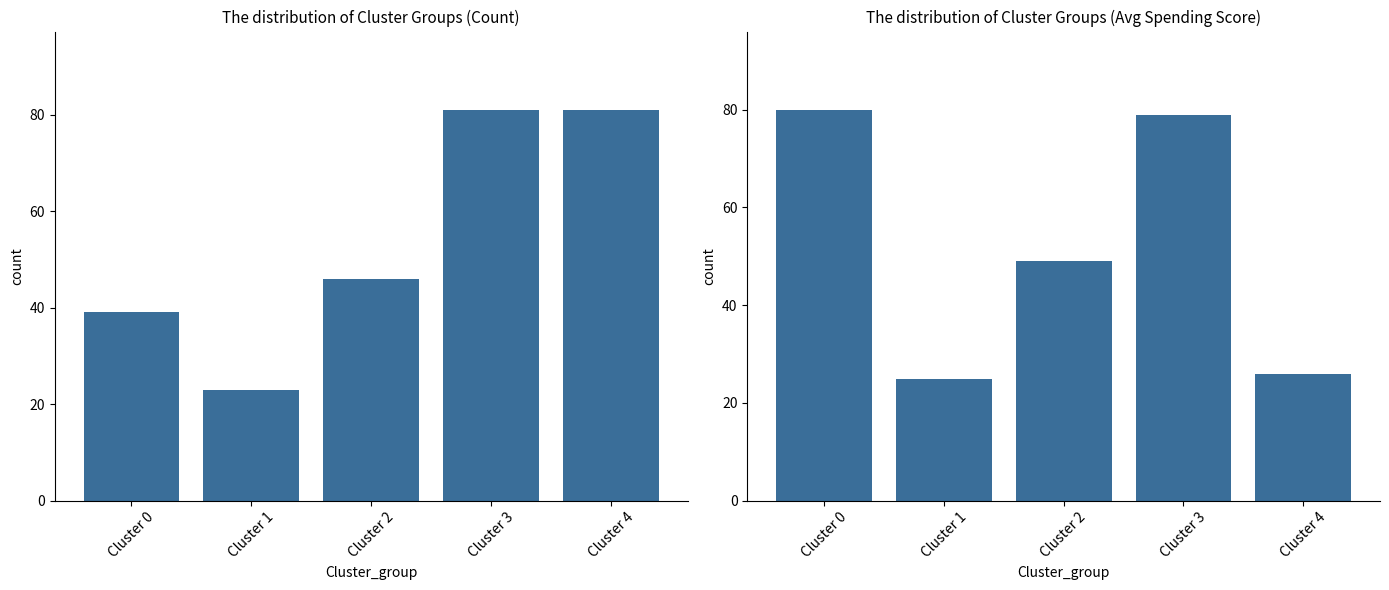

How many bars are there in total?

10